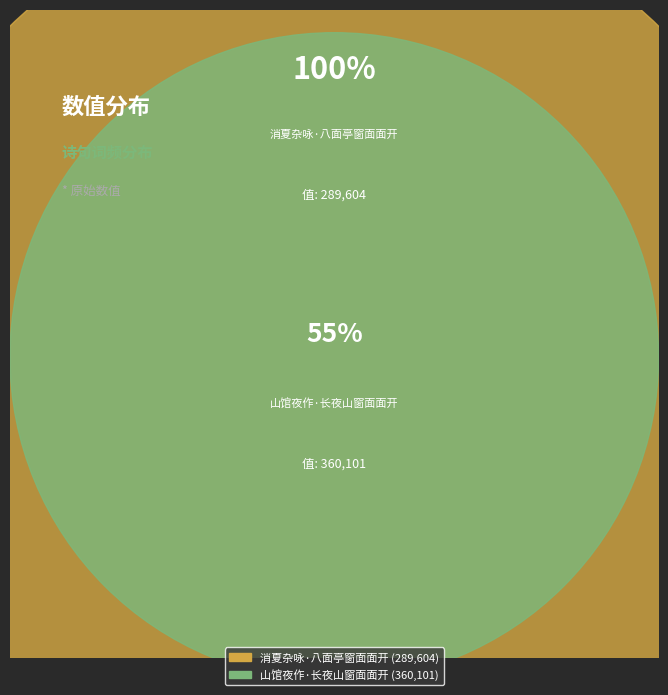

Rank the categories by value from lowest to highest.

消夏杂咏·八面亭窗面面开, 山馆夜作·长夜山窗面面开